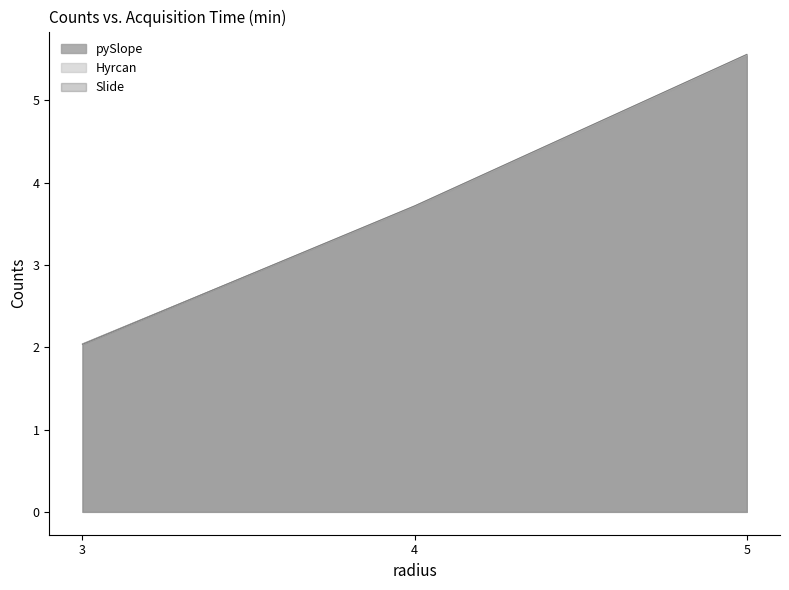

What is the smallest value displayed?

2.0